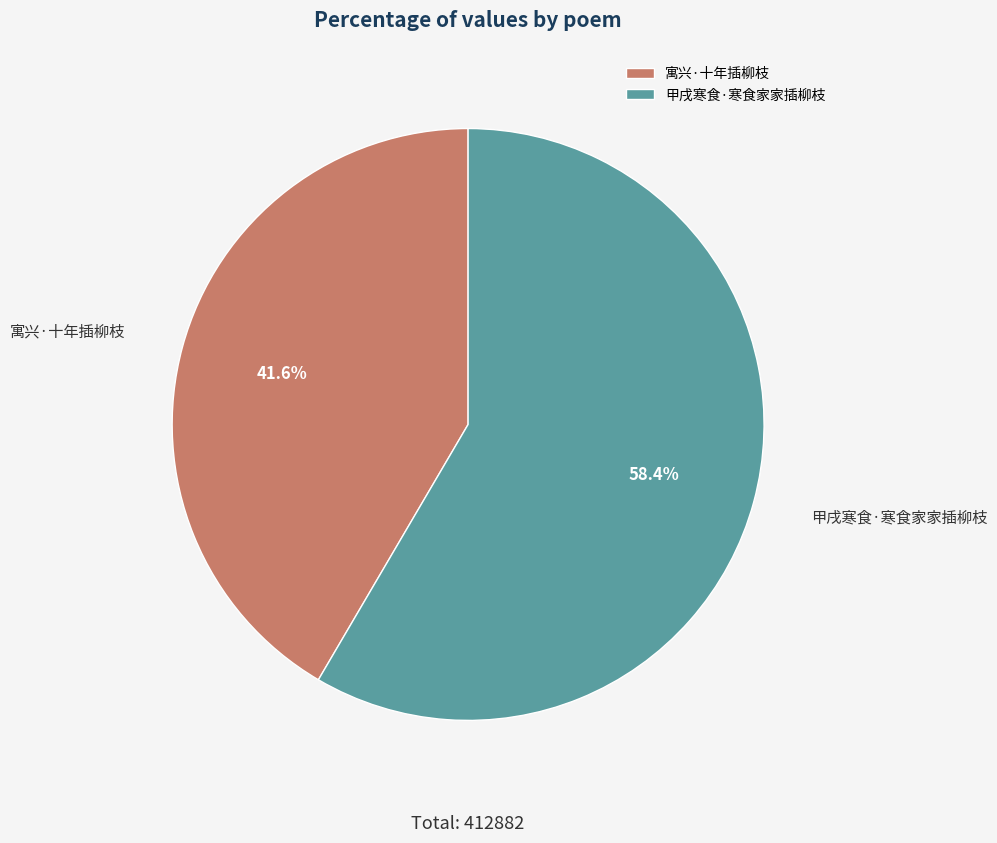

The 寓兴·十年插柳枝 slice represents 42% of the pie. True or false?

True